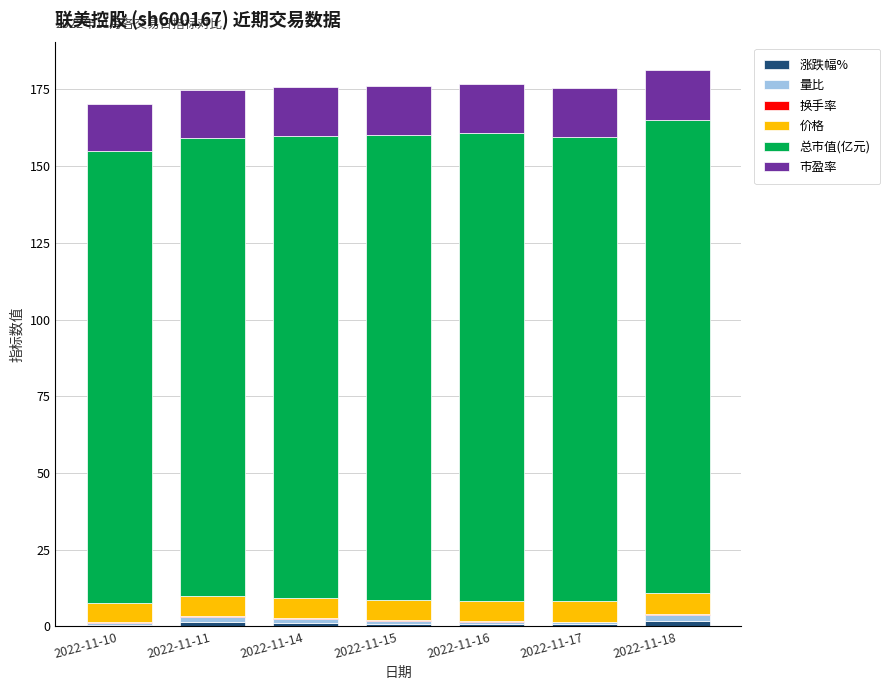

How many series are shown in this chart?

6